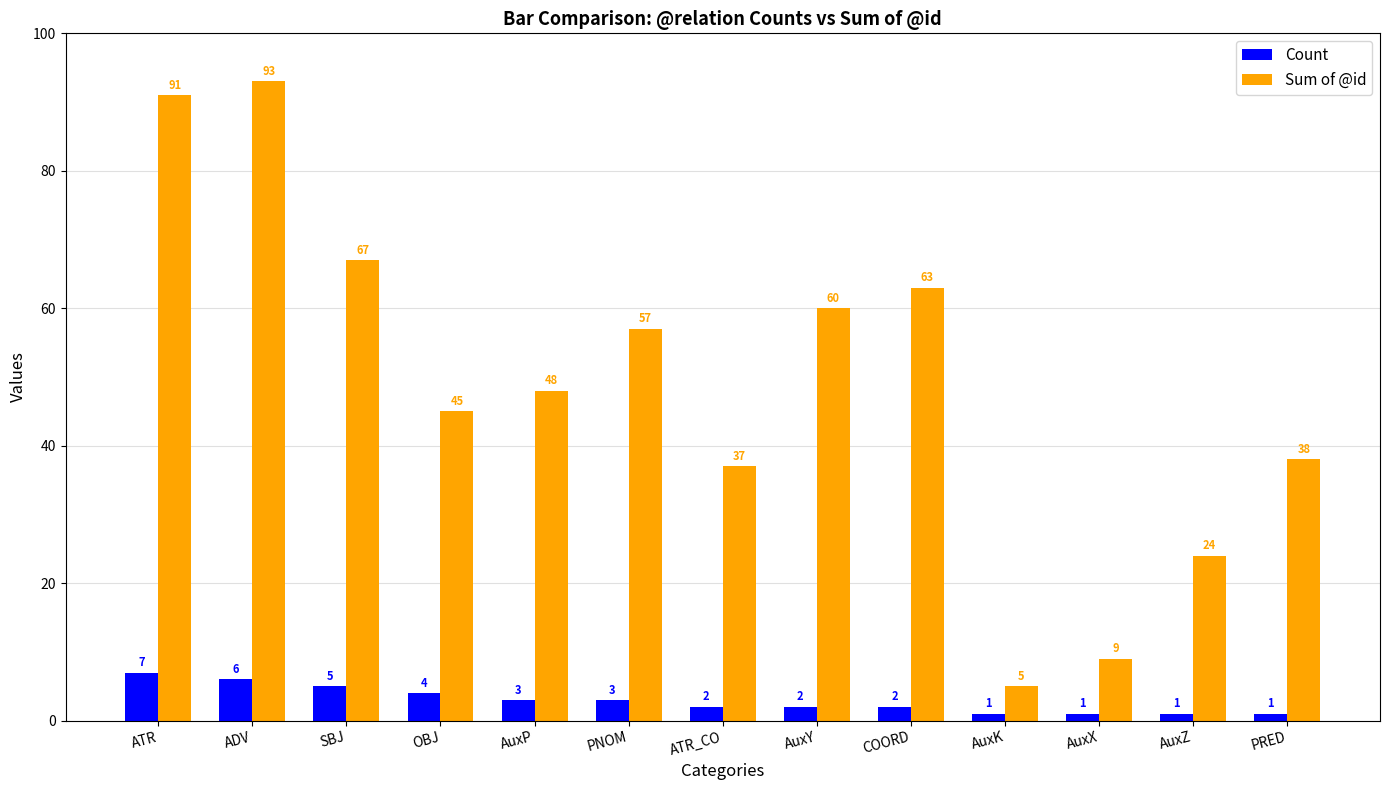

How many categories are shown in the chart?

13